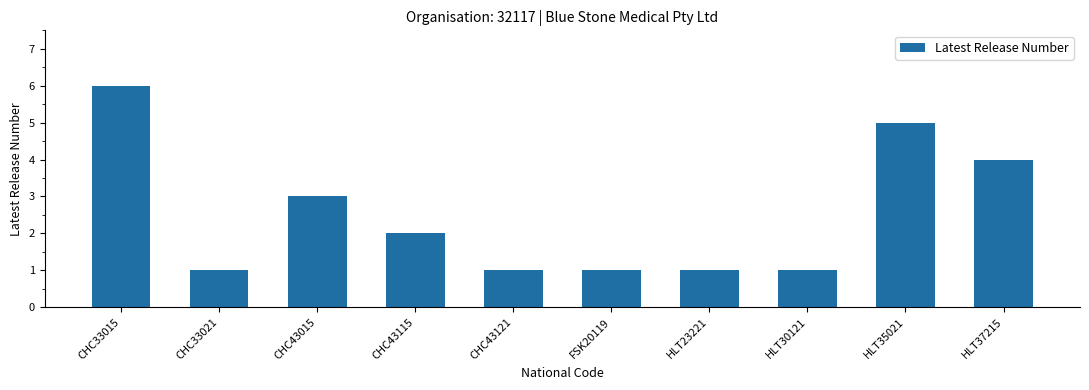

What is the difference between the values at FSK20119 and CHC43115?

1